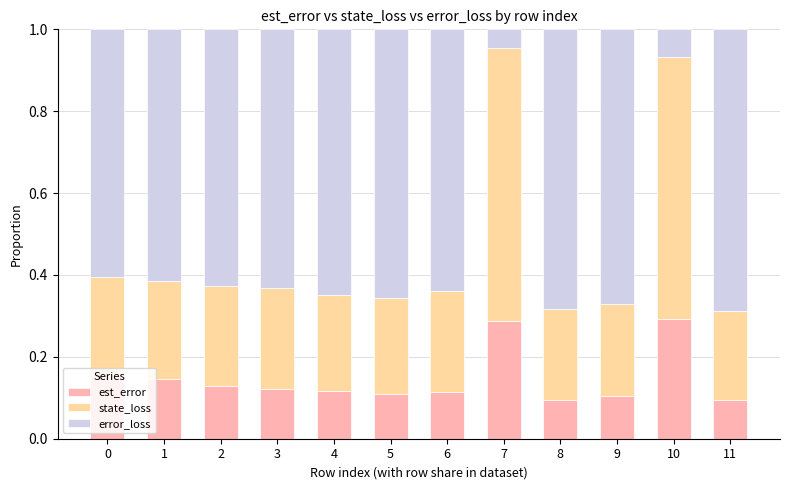

What is the total value across all series at 6?

1.0